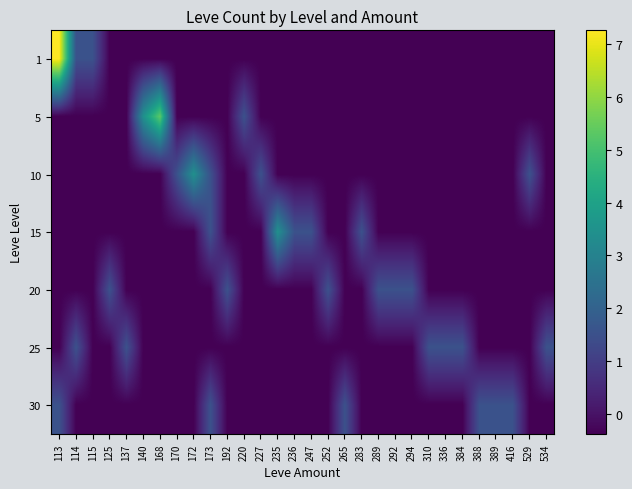

At how many categories does at least one series exceed 6?

1